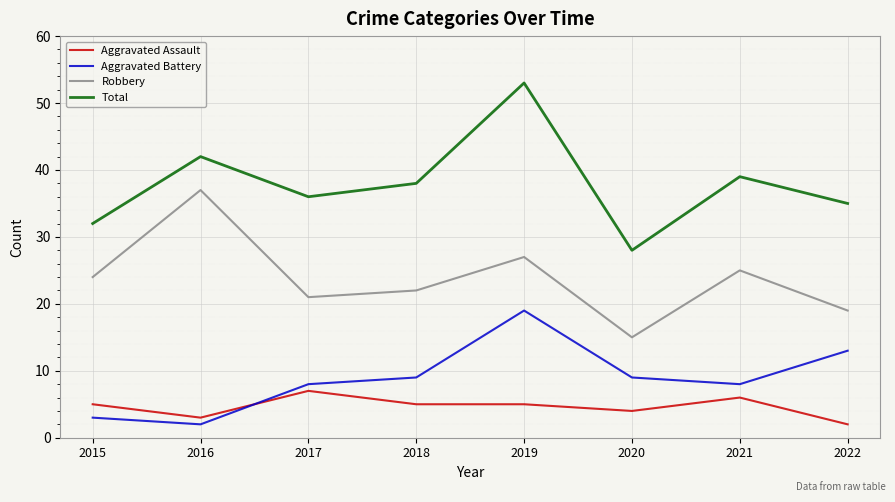

Does the chart have visible grid lines?

Yes